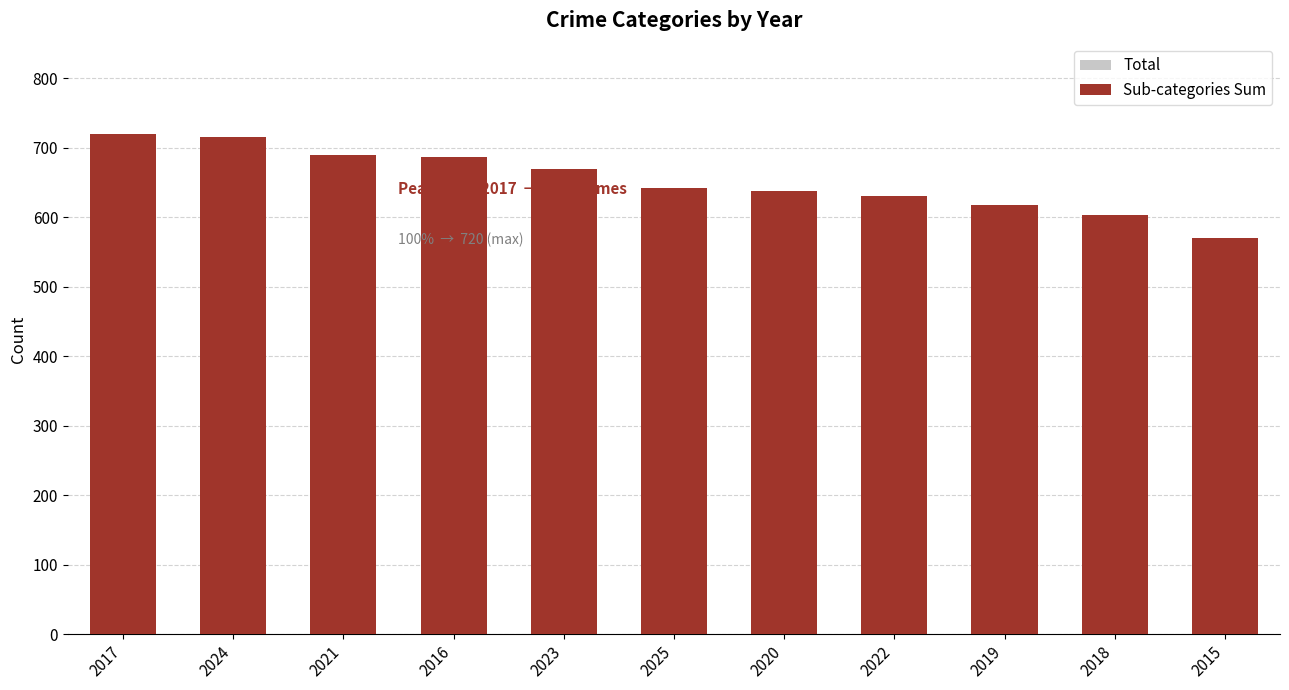

Reading right to left, list all the values displayed in this chart.

Total: 2015=570	2018=603	2019=617	2022=631	2020=637	2025=642	2023=669	2016=686	2021=690	2024=715	2017=720
Sub-categories Sum: 2015=570	2018=603	2019=617	2022=631	2020=637	2025=642	2023=669	2016=686	2021=690	2024=715	2017=720